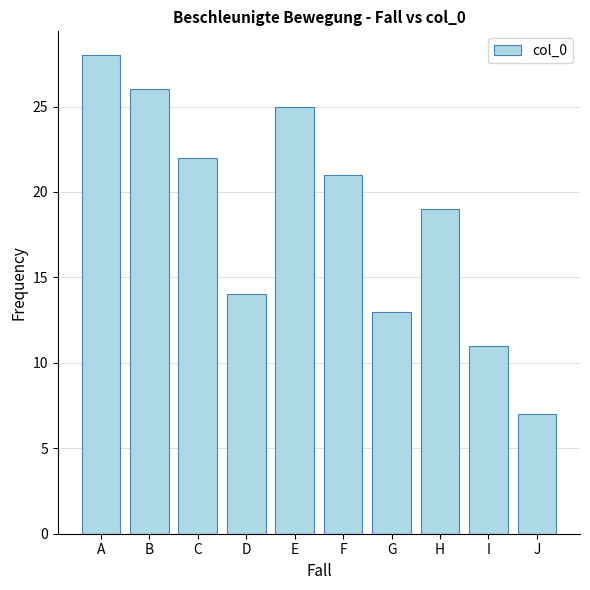

Where is the data nearest to the value 17?

H